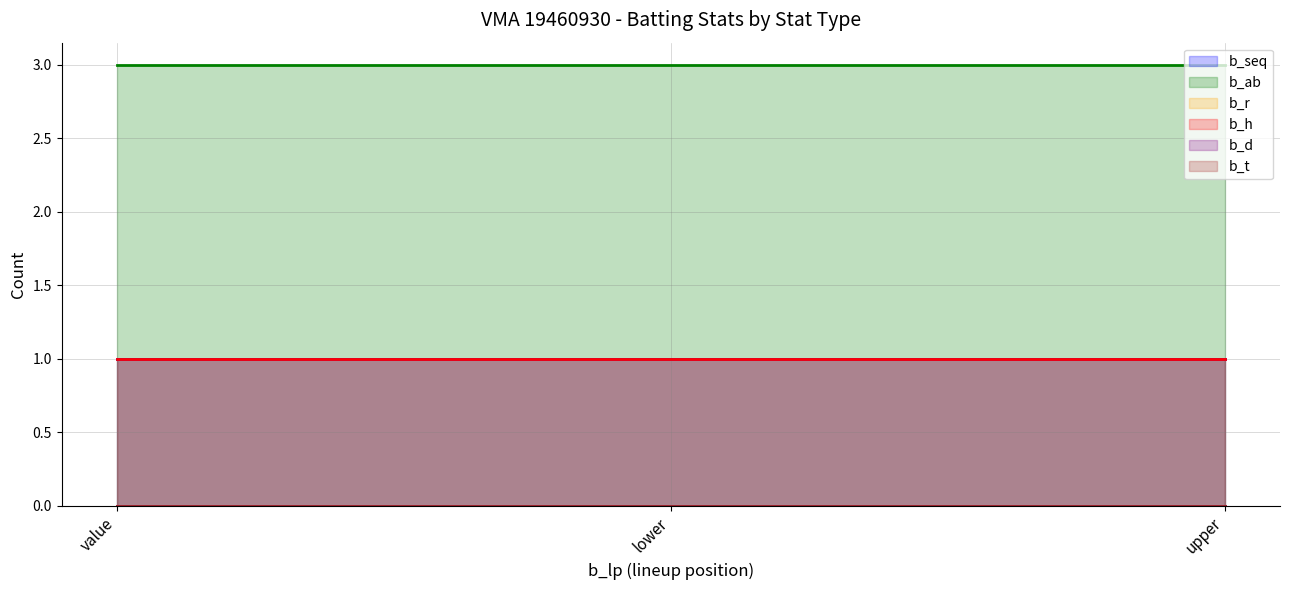

Reading left to right, what are all the values shown in this chart?

b_seq line: value=1	lower=1	upper=1
b_ab line: value=3	lower=3	upper=3
b_r line: value=0	lower=0	upper=0
b_h line: value=1	lower=1	upper=1
b_d line: value=0	lower=0	upper=0
b_t line: value=0	lower=0	upper=0